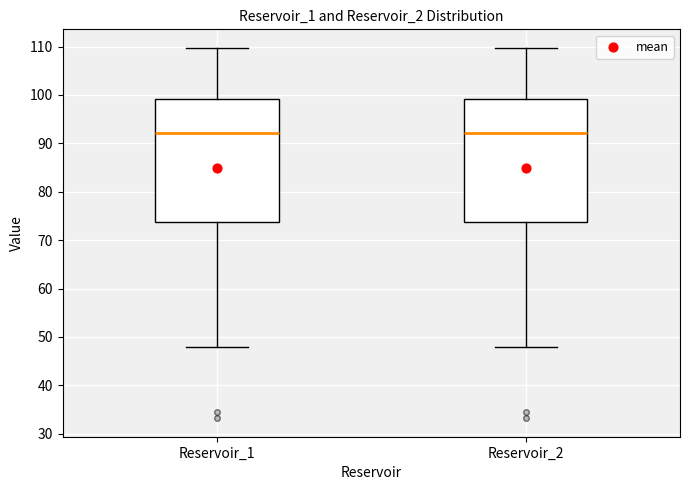

Reading left to right, transcribe this box plot: for each box, give where its median line is, the range the box spans, and where its two whiskers end, as read against the y-axis. The values are not printed on the chart, so give them approximately, as read against the axis.

Reservoir_1: median 92, box 74 to 99, whiskers 48 to 110
Reservoir_2: median 92, box 74 to 99, whiskers 48 to 110